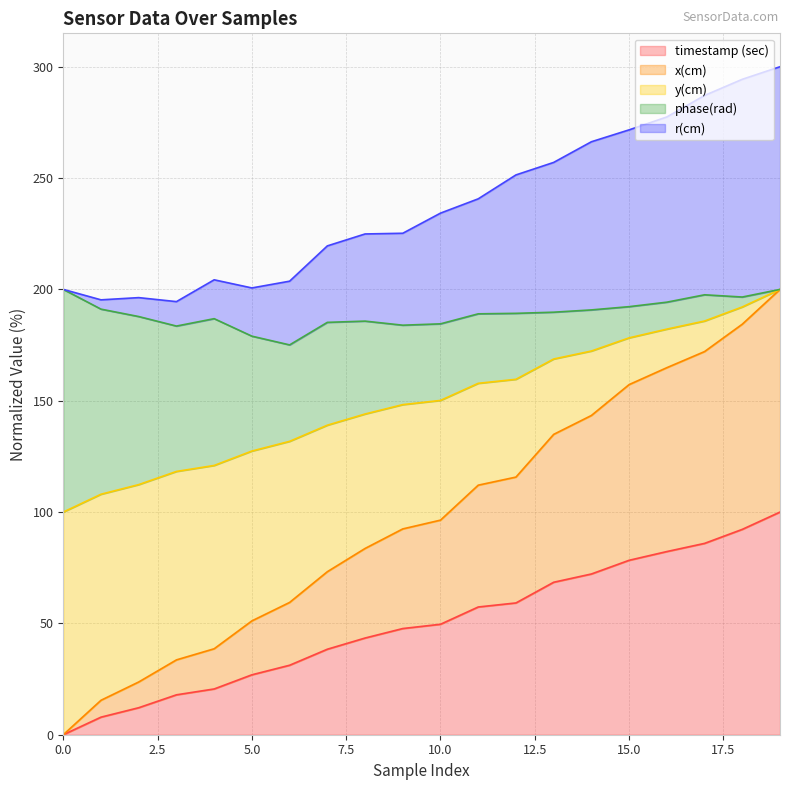

Read the y(cm) value at 11.

157.8